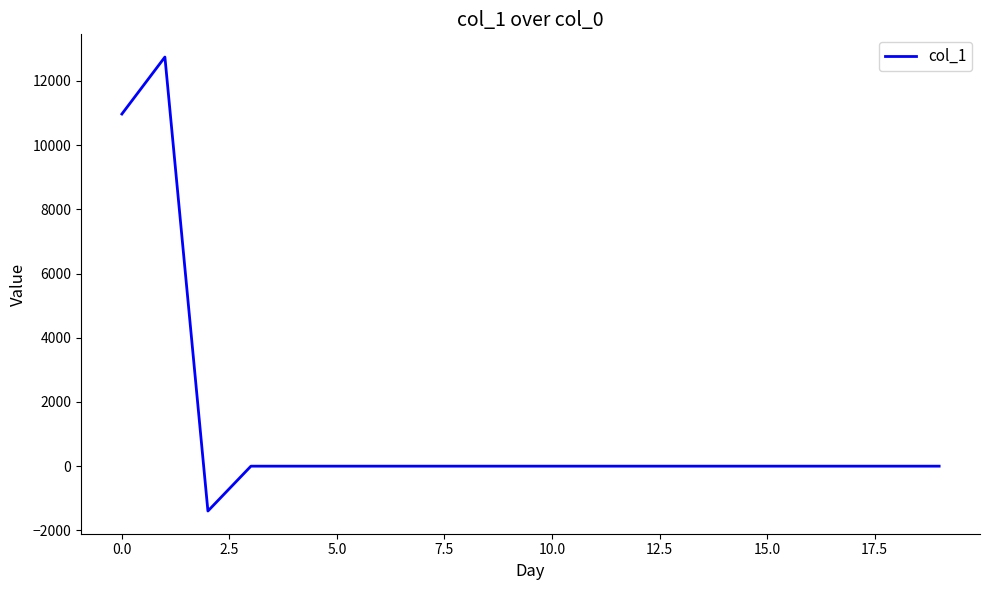

What is the smallest value displayed?

-1397.6